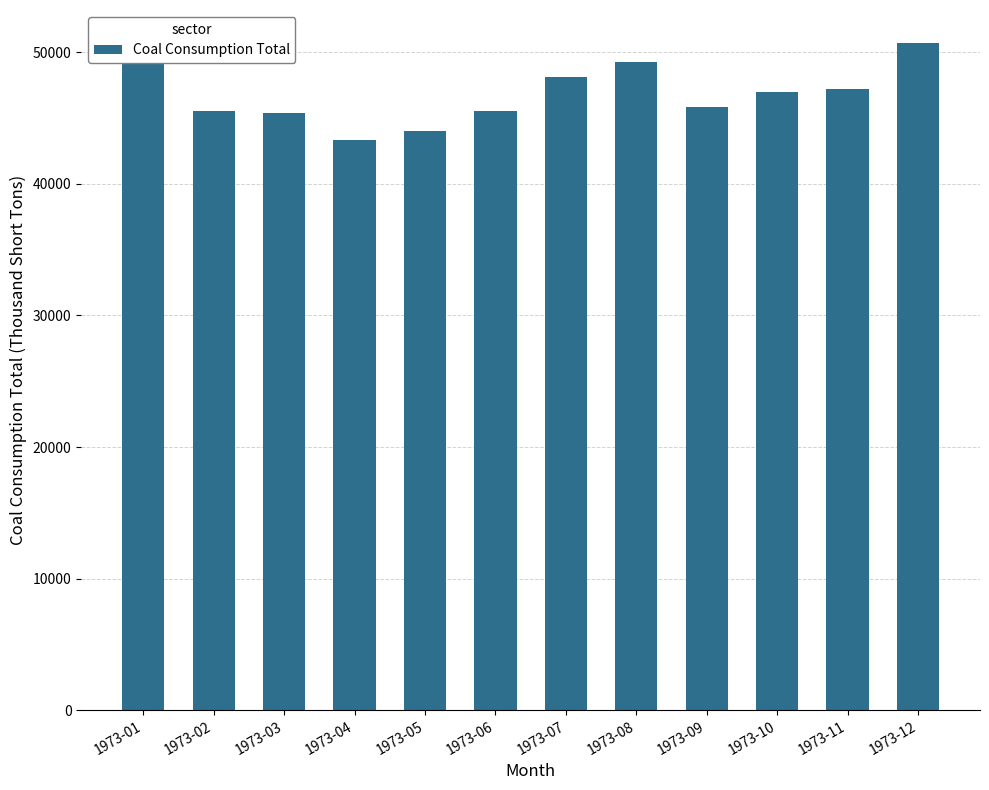

At which category does the chart reach its minimum across all series?

1973-04